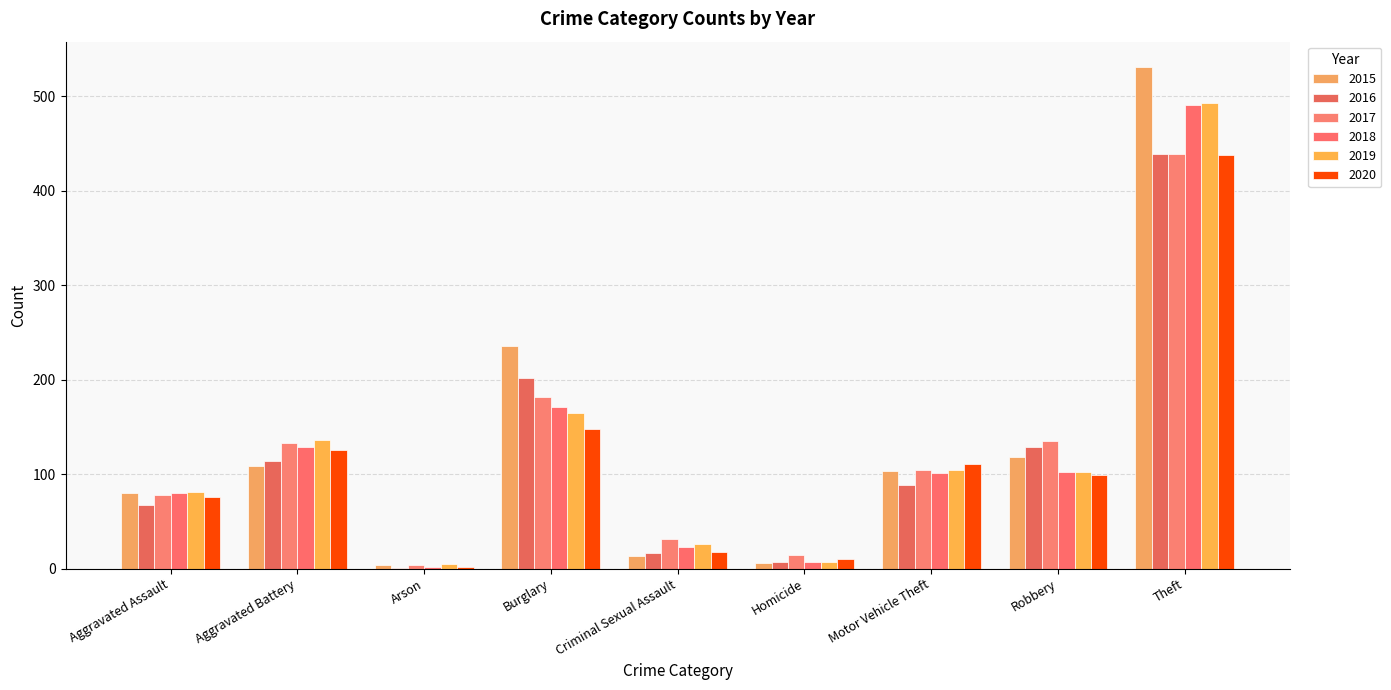

Where does the 2017 series first go above 104?

Aggravated Battery